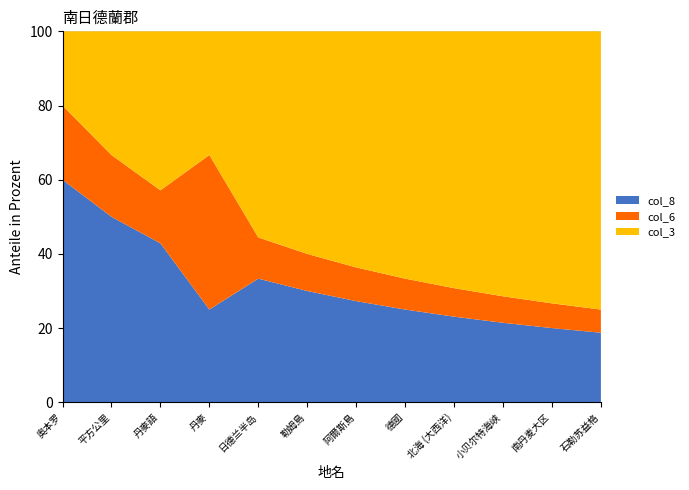

Is it true that col_8 equals 50.0 at 平方公里?

True